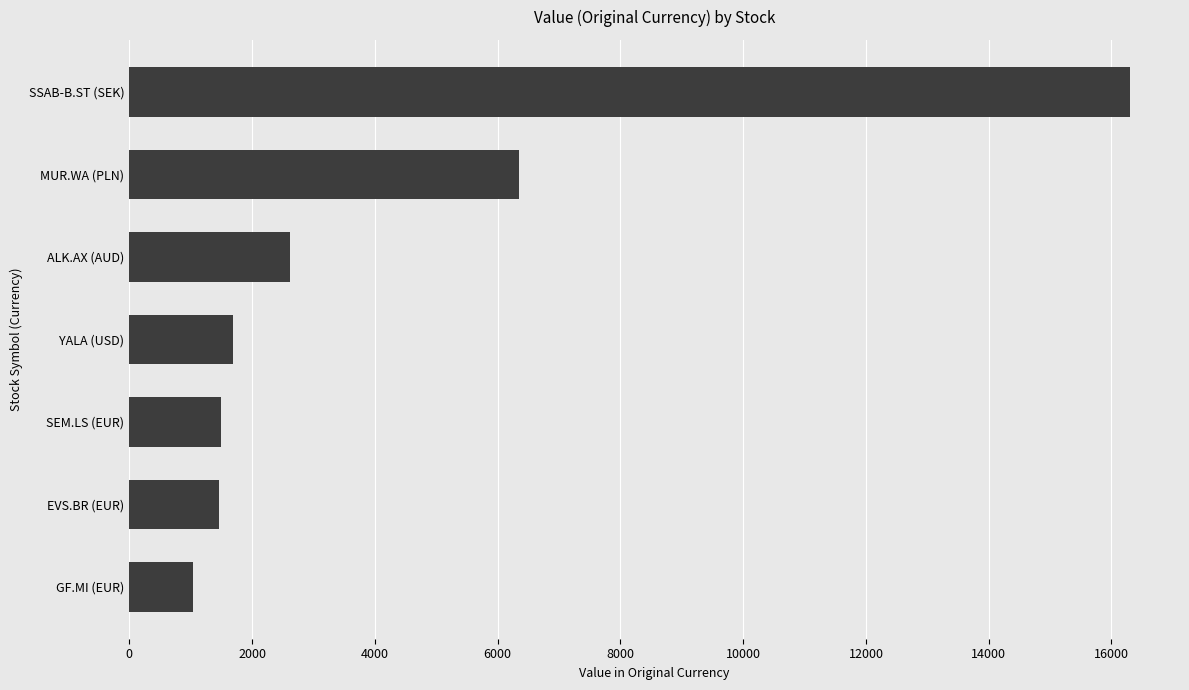

What is the average value?

4423.8